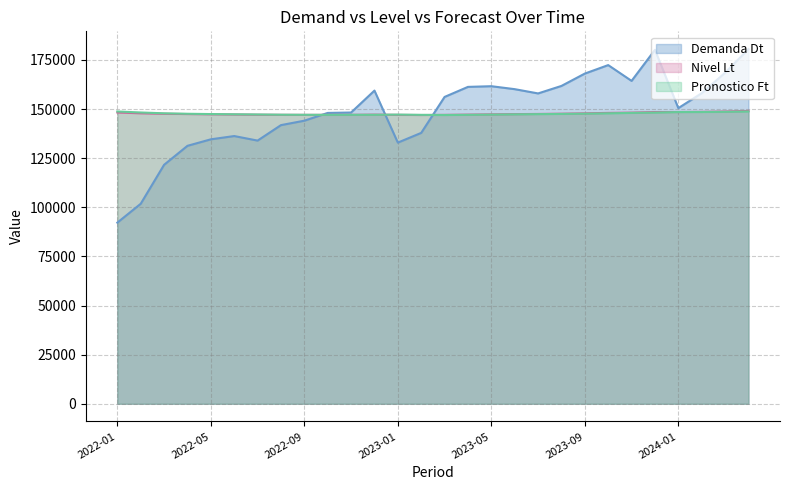

True or false: Demanda Dt and Pronostico Ft intersect in this chart.

True